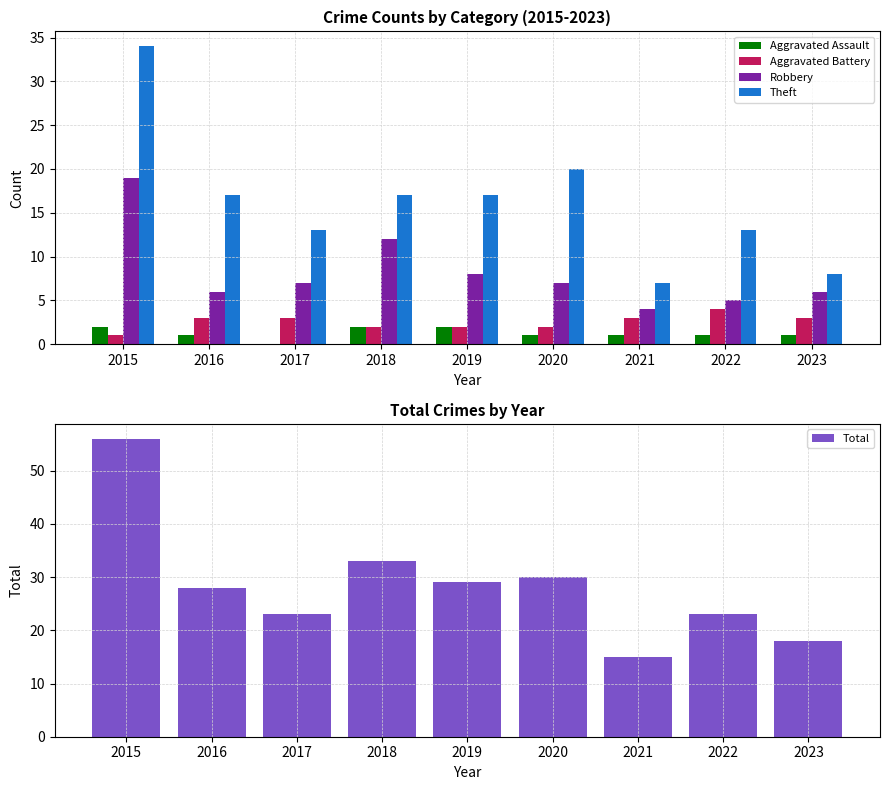

Where does the Theft series first go above 17?

2015